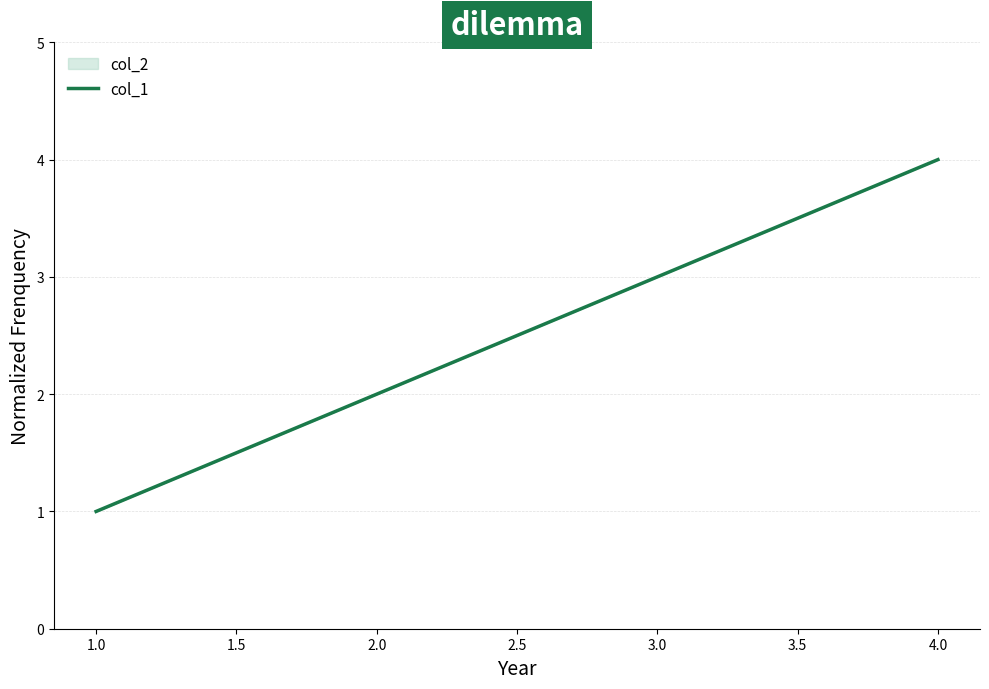

List the labels in order of value, largest first.

4.0, 3.0, 2.0, 1.0